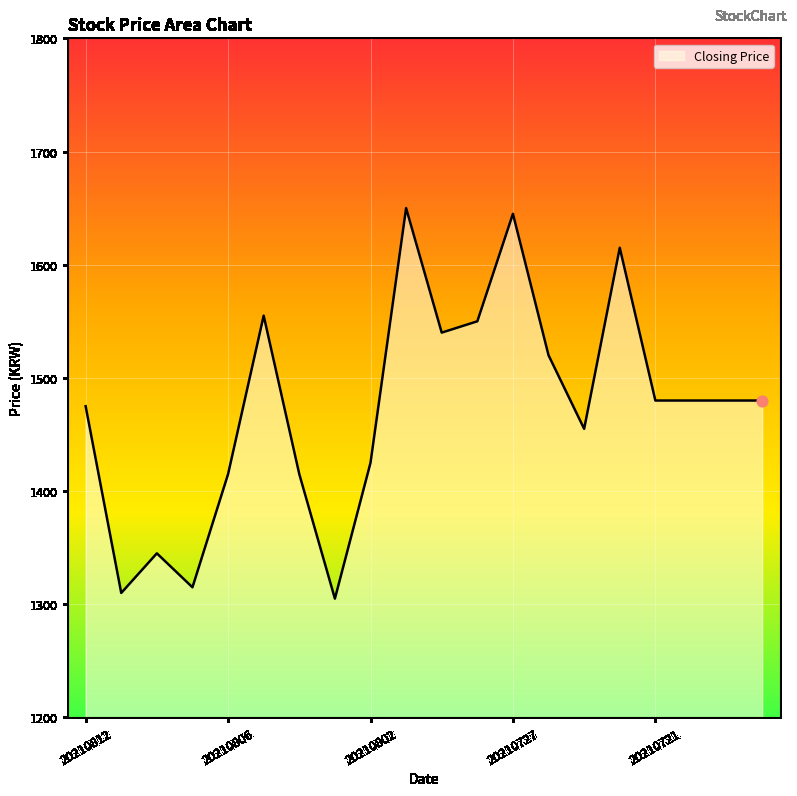

What is the difference between the maximum and minimum values?

345